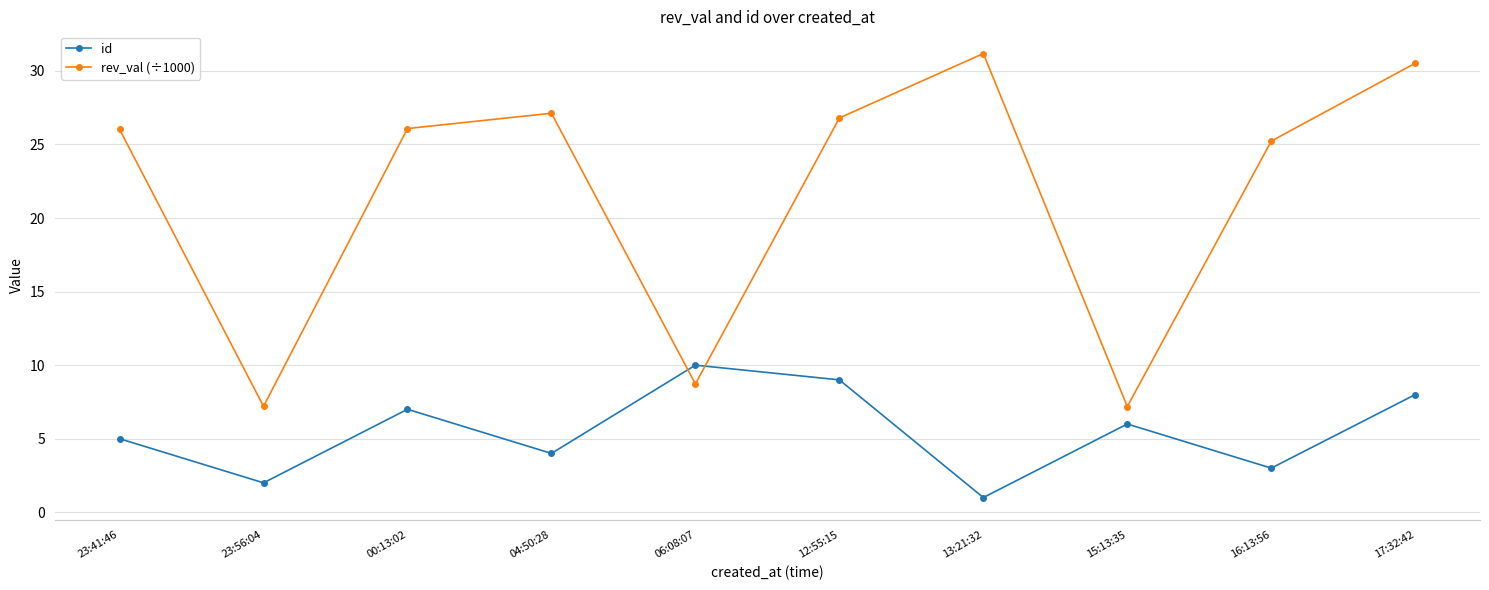

How many interior local valleys does the id series have?

4